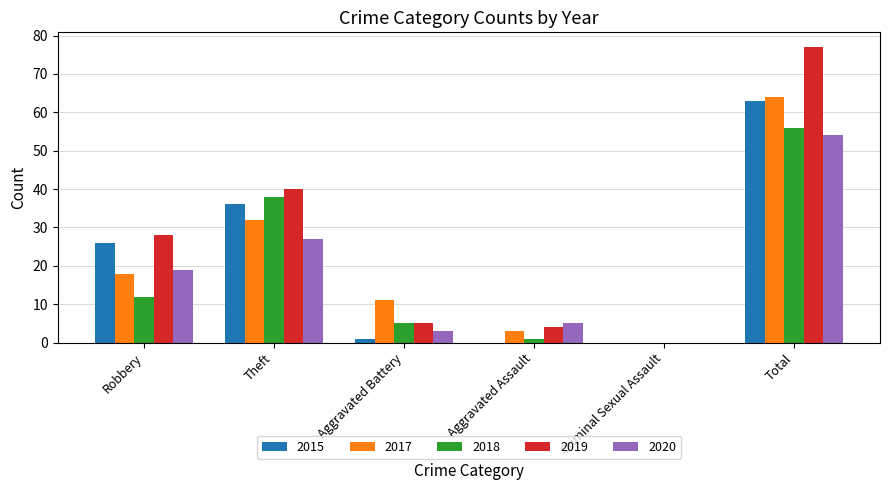

At which label is 2019 closest to 38?

Theft